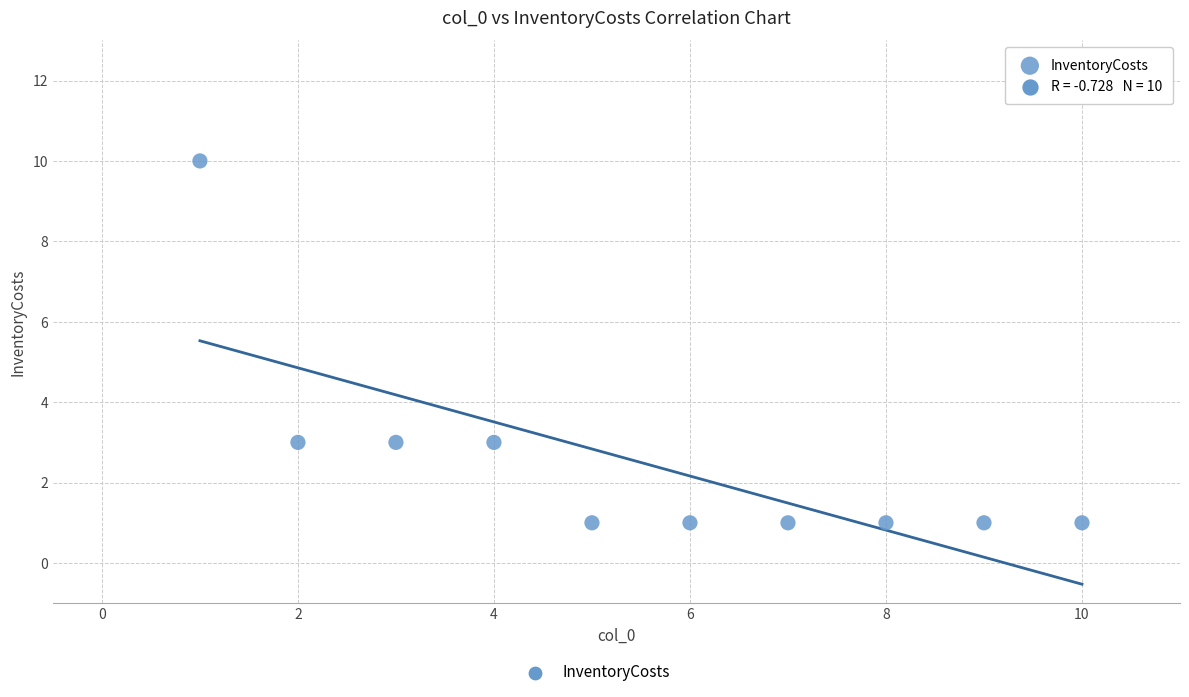

What is the range of X values (max minus min)?

9